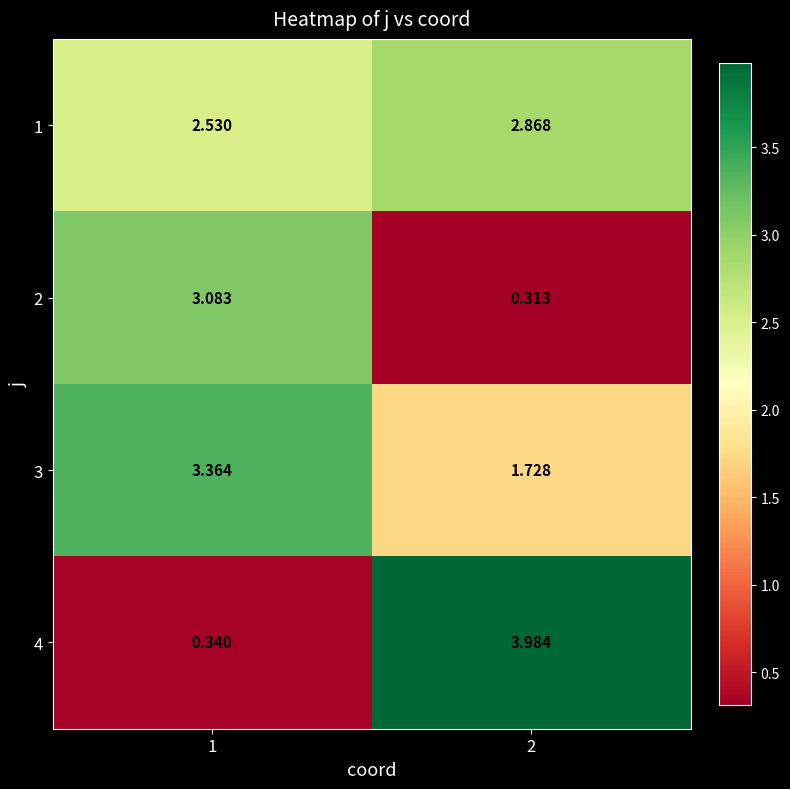

Is the value of 1 at 1 greater than the value of 3 at 2?

Yes